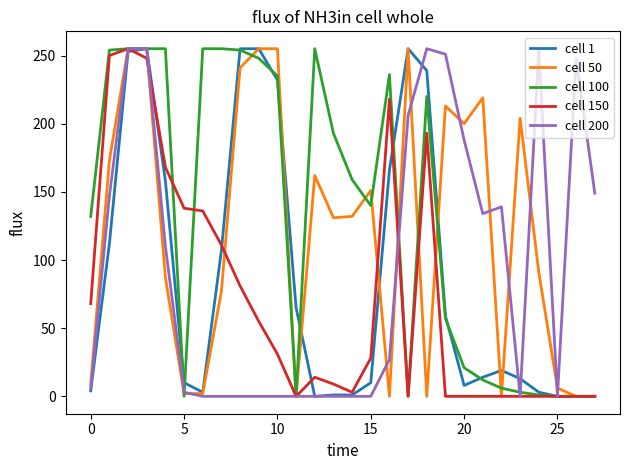

What is the greatest value displayed?

255